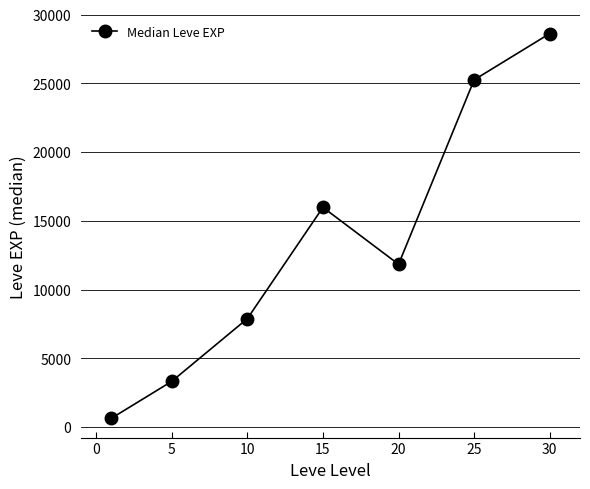

What is the greatest value displayed?

28615